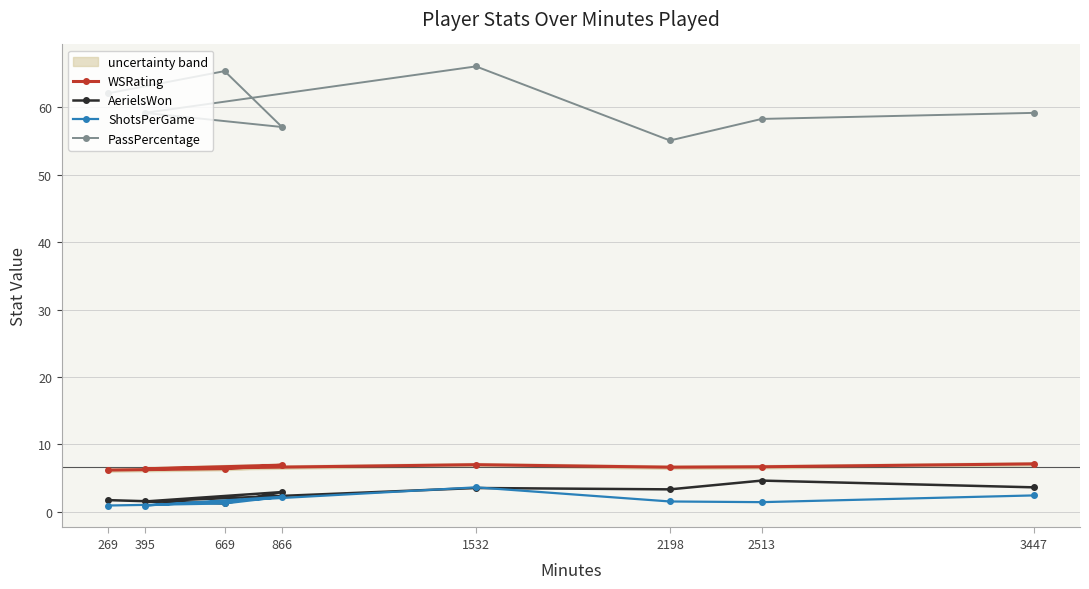

What is the average value of the AerielsWon series?

2.8